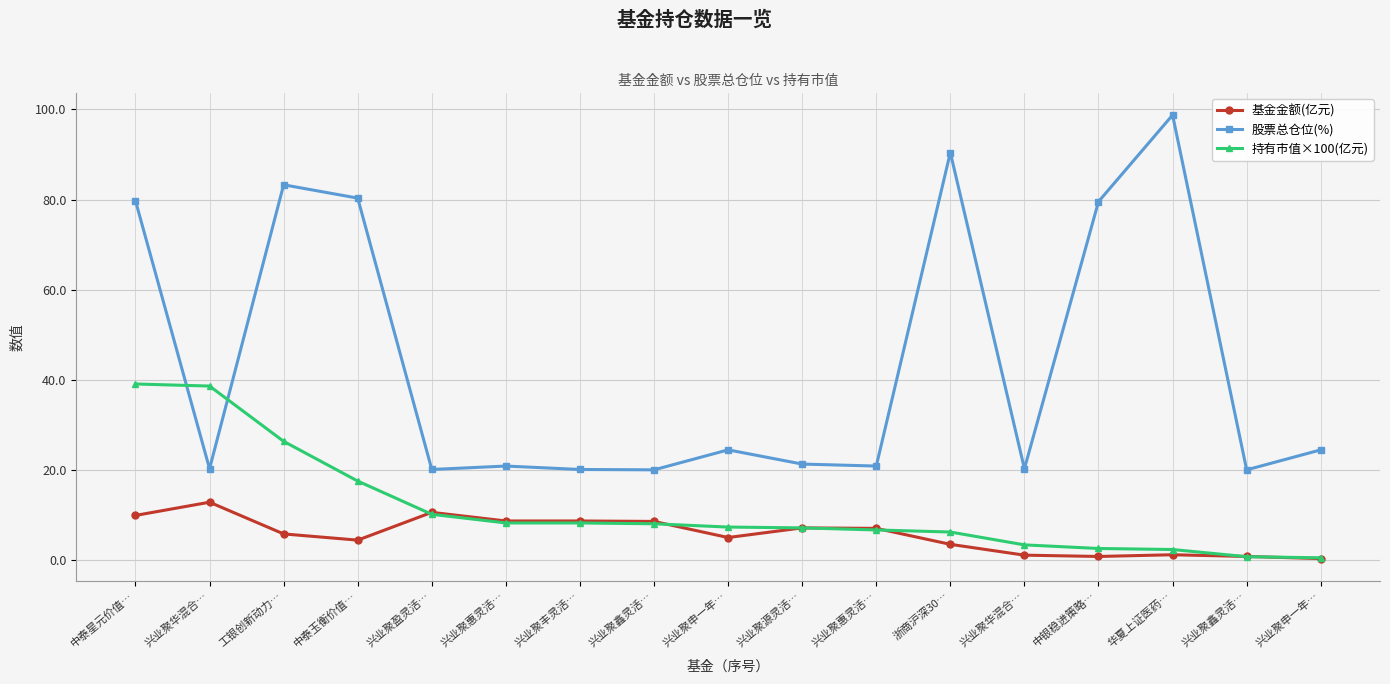

List the series in order of their peak value, highest first.

股票总仓位(%), 持有市值×100(亿元), 基金金额(亿元)